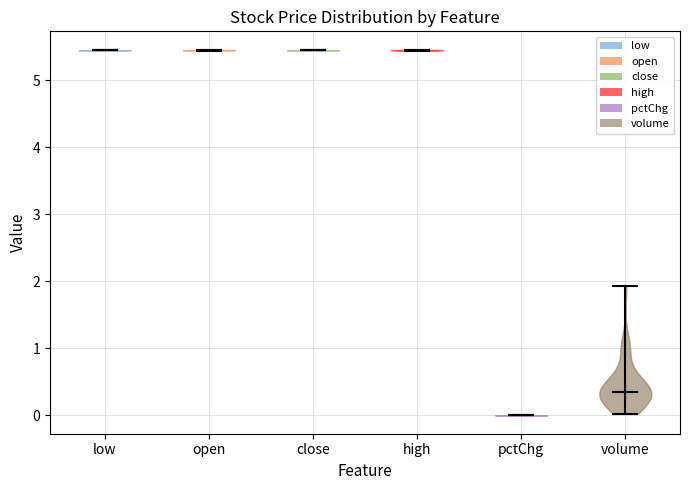

Reading left to right, read every violin against the y-axis: where its median line is, and the lowest and highest points it reaches. The values are not printed on the chart, so give them approximately, as read against the axis.

low: median line 5.4, lowest point 5.4, highest point 5.4
open: median line 5.4, lowest point 5.4, highest point 5.5
close: median line 5.4, lowest point 5.4, highest point 5.5
high: median line 5.4, lowest point 5.4, highest point 5.5
pctChg: median line 0.0, lowest point 0.0, highest point 0.0
volume: median line 0.3, lowest point 0.0, highest point 1.9